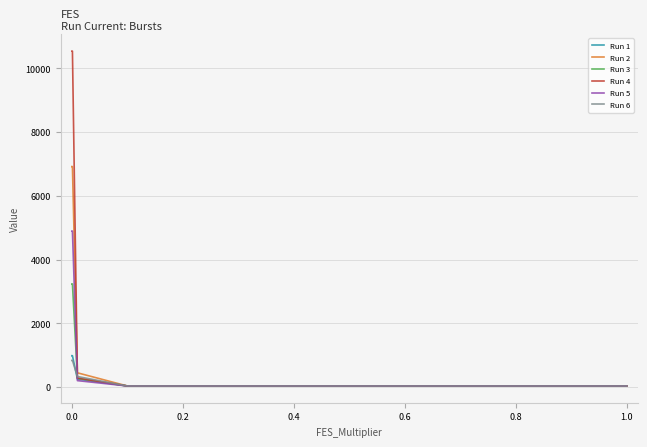

What is the highest value of the Run 1 series?

984.7